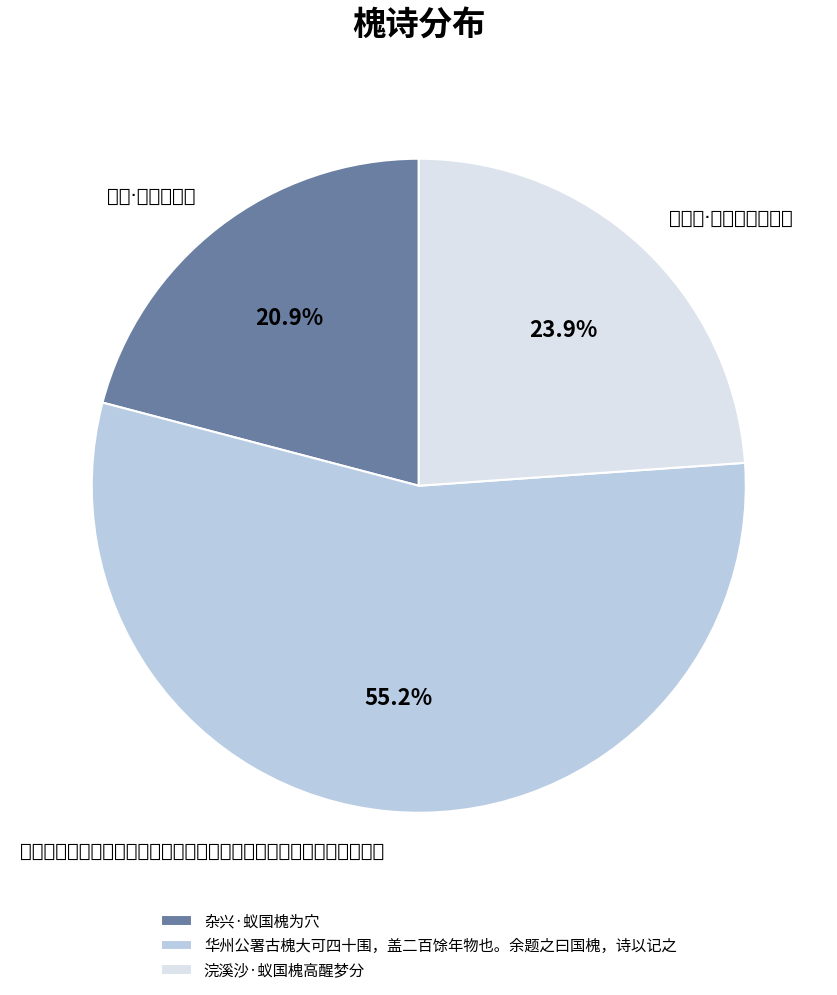

Which has a higher value, 浣溪沙·蚁国槐高醒梦分 or 华州公署古槐大可四十围，盖二百馀年物也。余题之曰国槐，诗以记之?

华州公署古槐大可四十围，盖二百馀年物也。余题之曰国槐，诗以记之